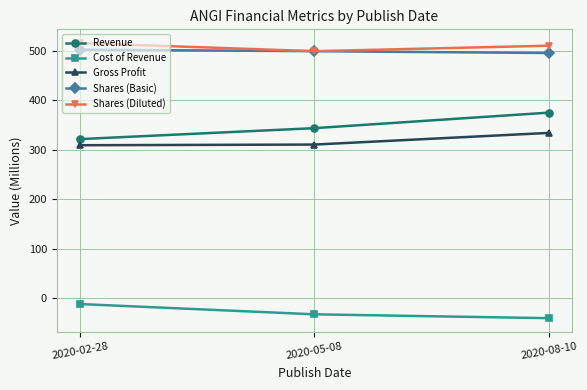

What is the difference between the highest and lowest values at 2020-08-10?

551.6